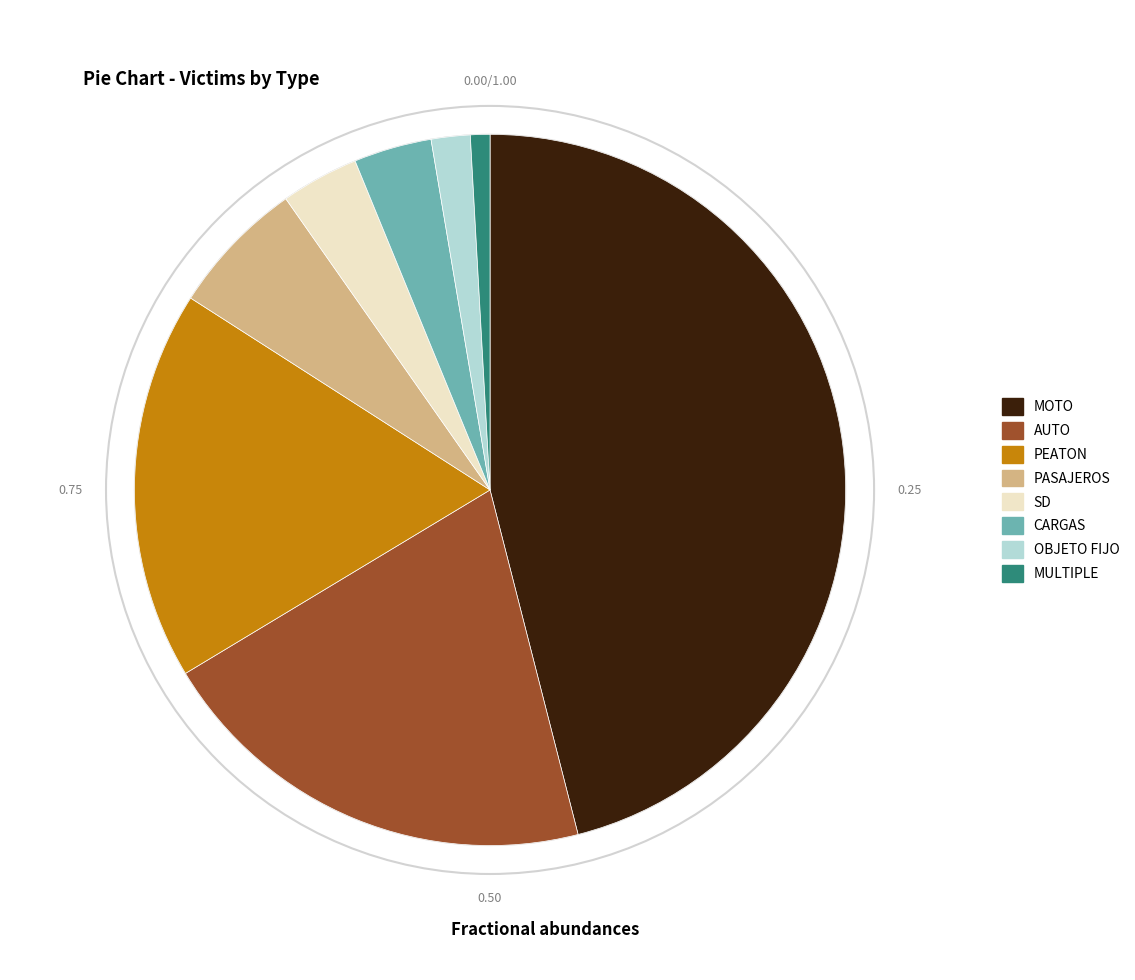

Is it true that AUTO is 20% of the pie?

True